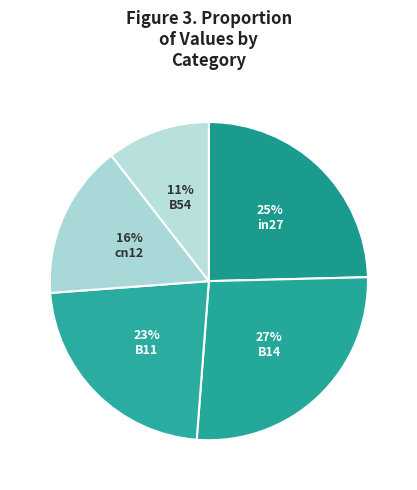

Which has a higher value, B54 or B11?

B11